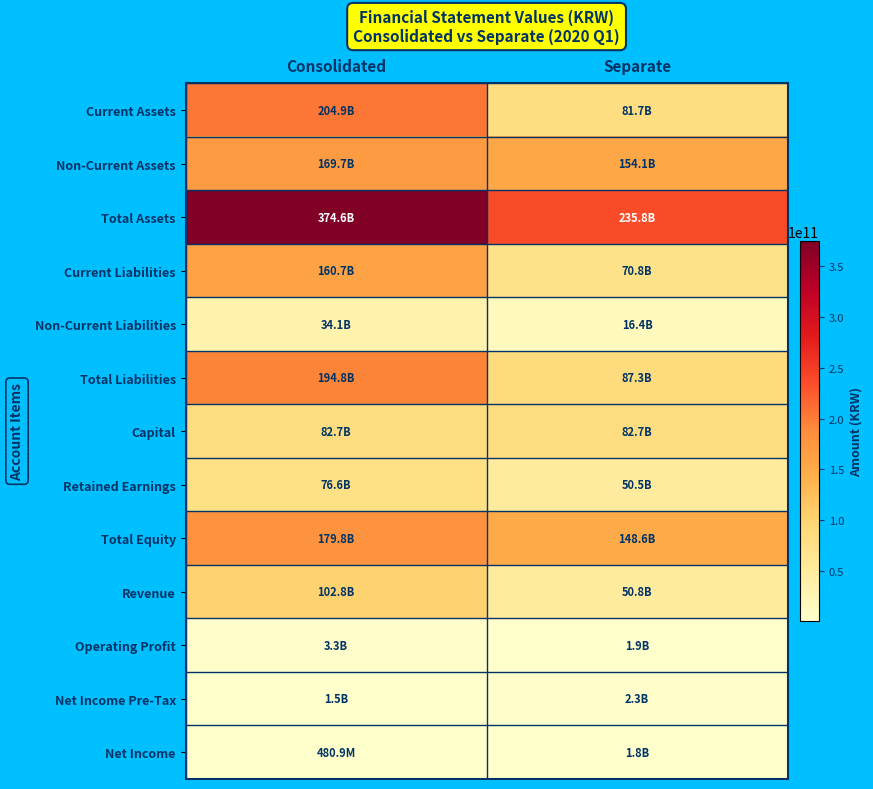

At which category is the sum across all series the highest?

Consolidated